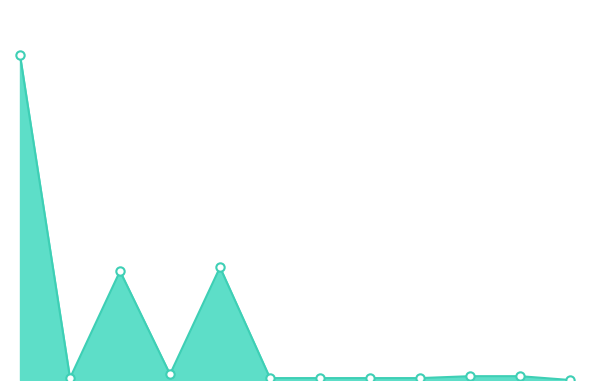

List the labels in order of value, smallest first.

559, 436, 7, 446, 18, 24, 452, 429, 74, 442, 427, 426